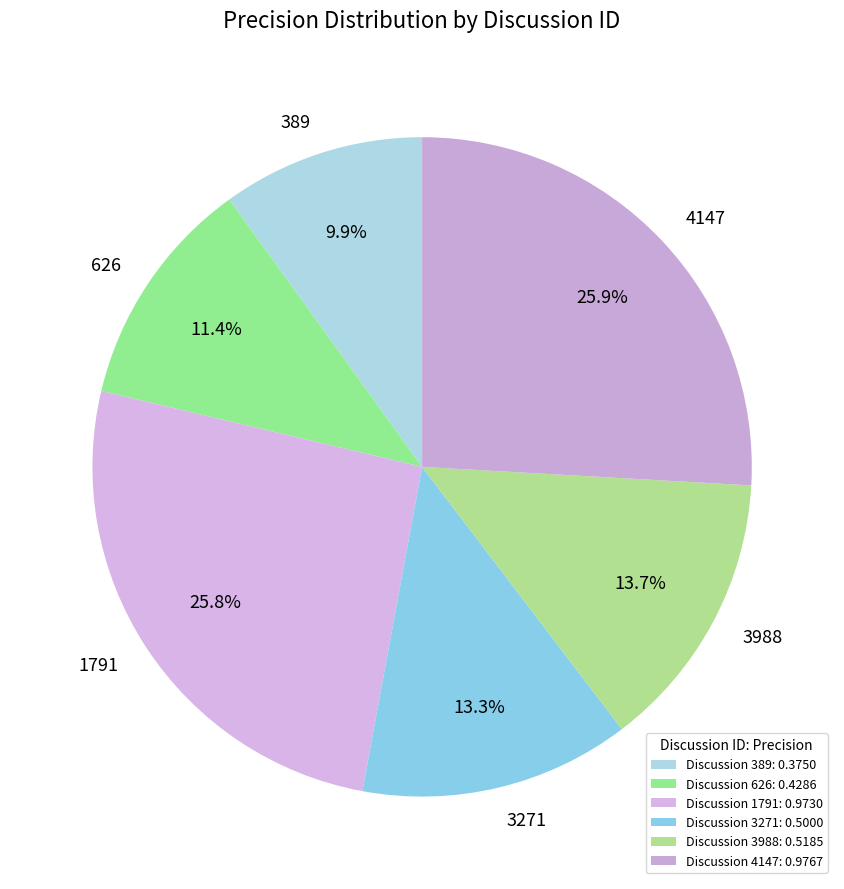

What is the smallest slice in the pie chart?

389